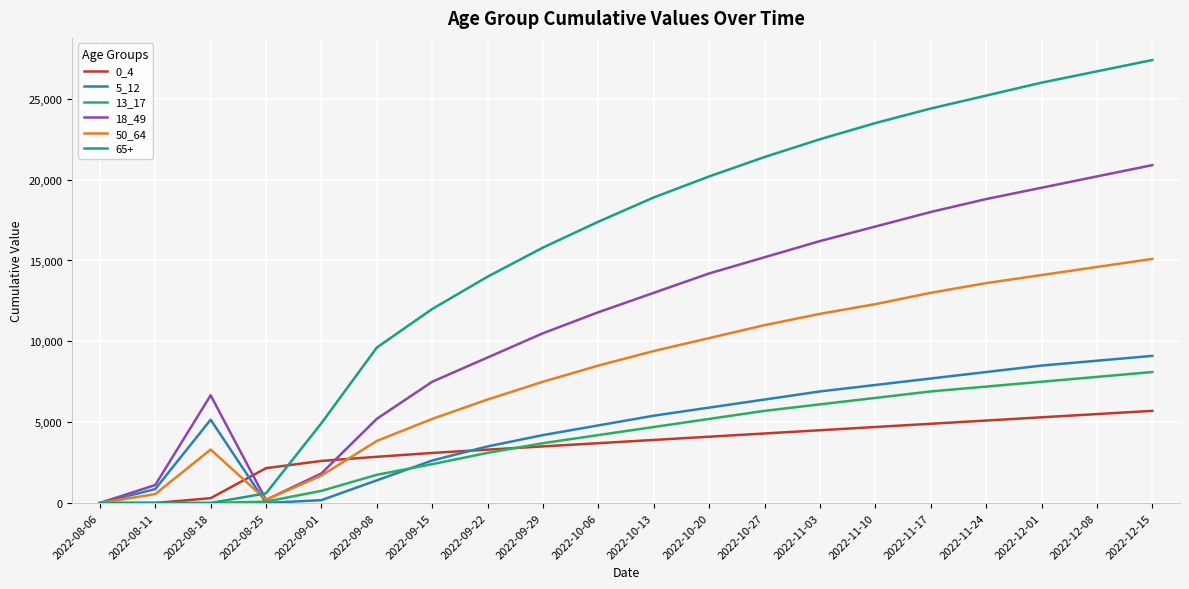

Does the chart have visible grid lines?

Yes